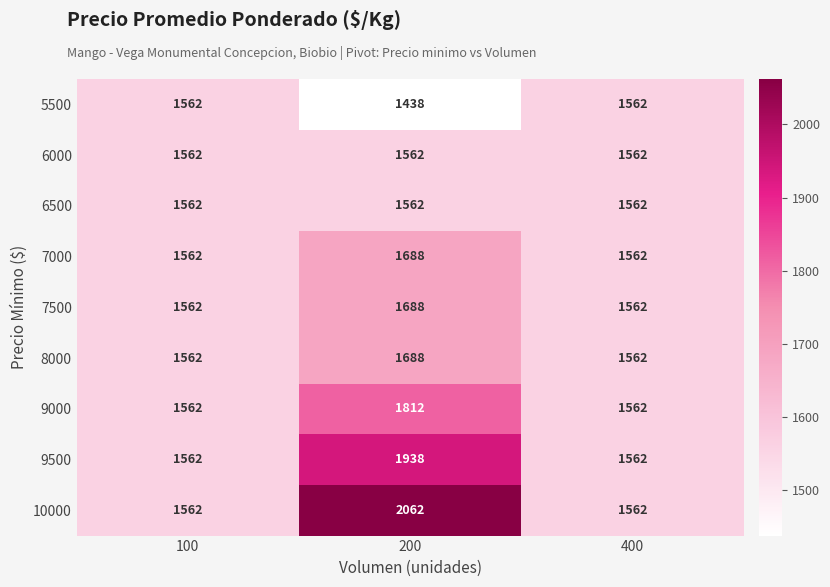

What is the difference between the 7000 values at 100 and 200?

126